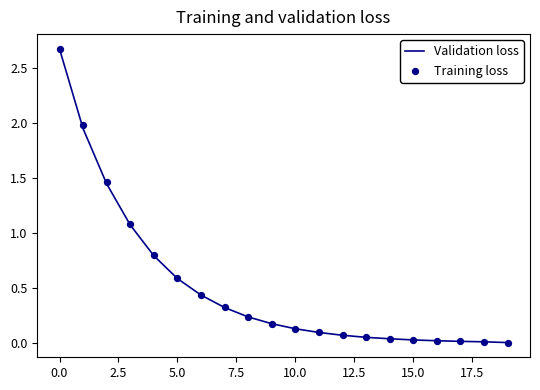

Which series has the widest spread of Y values?

Training loss